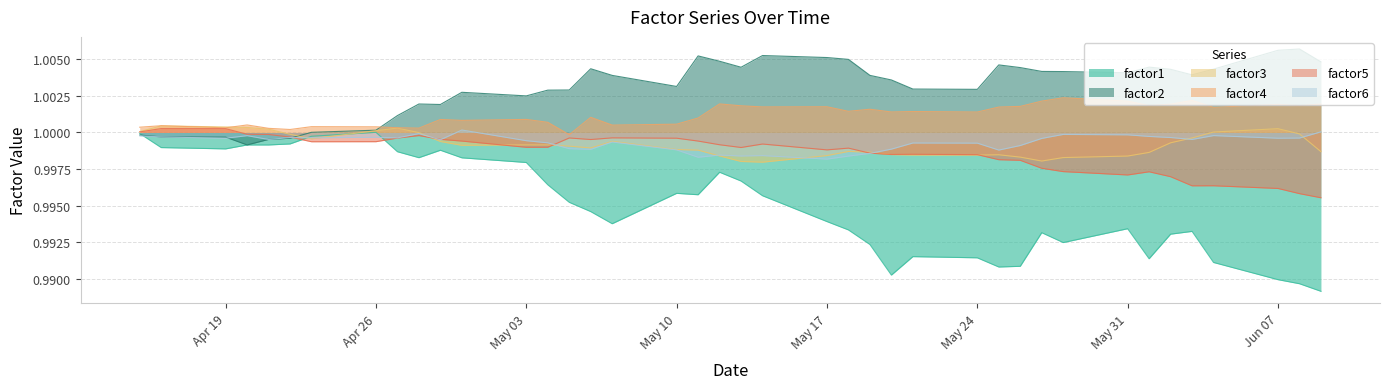

What value does the factor2 series have at 2010-04-22?

1.0